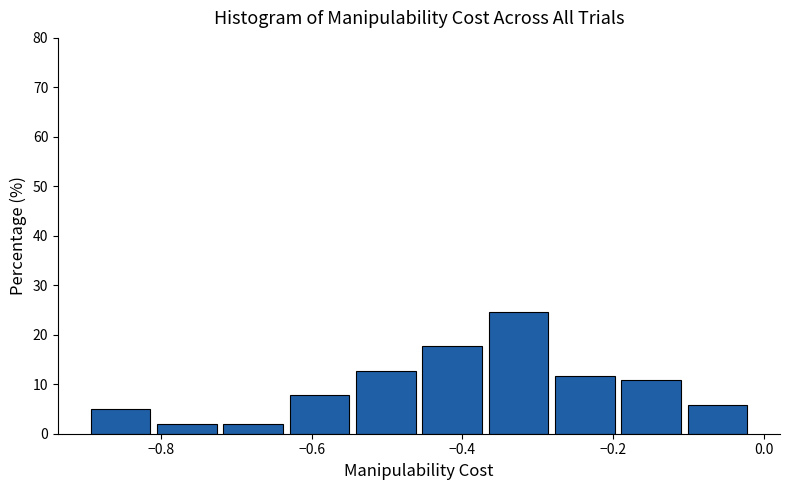

Which range on the x-axis has the tallest bar?

-0.36 to -0.28